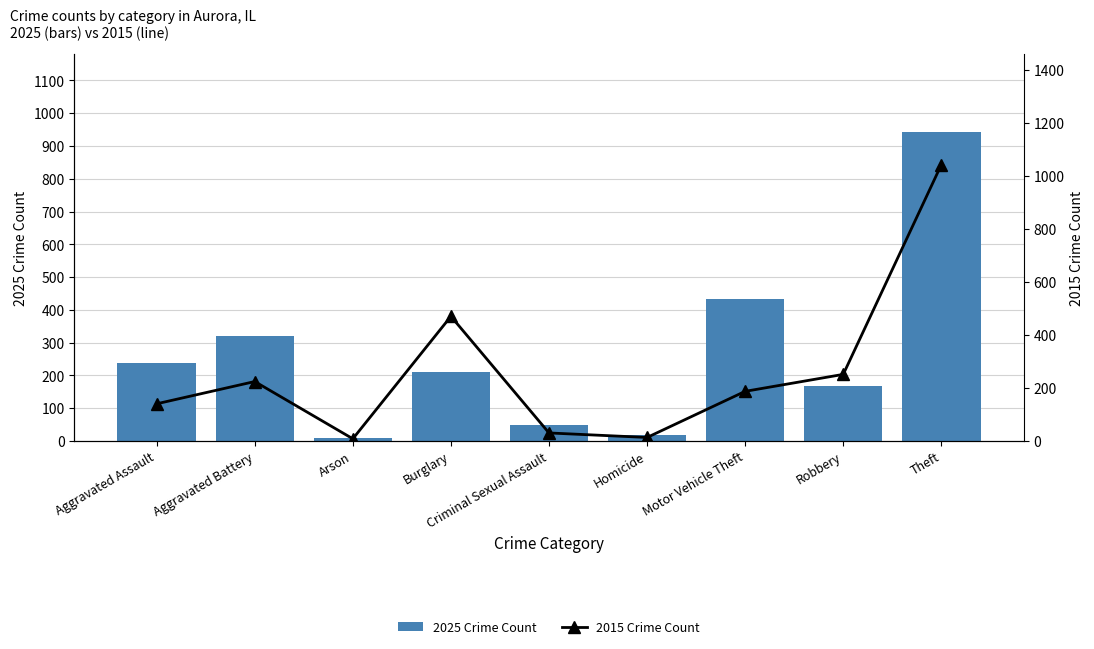

Between Motor Vehicle Theft and Arson, which is larger?

Motor Vehicle Theft